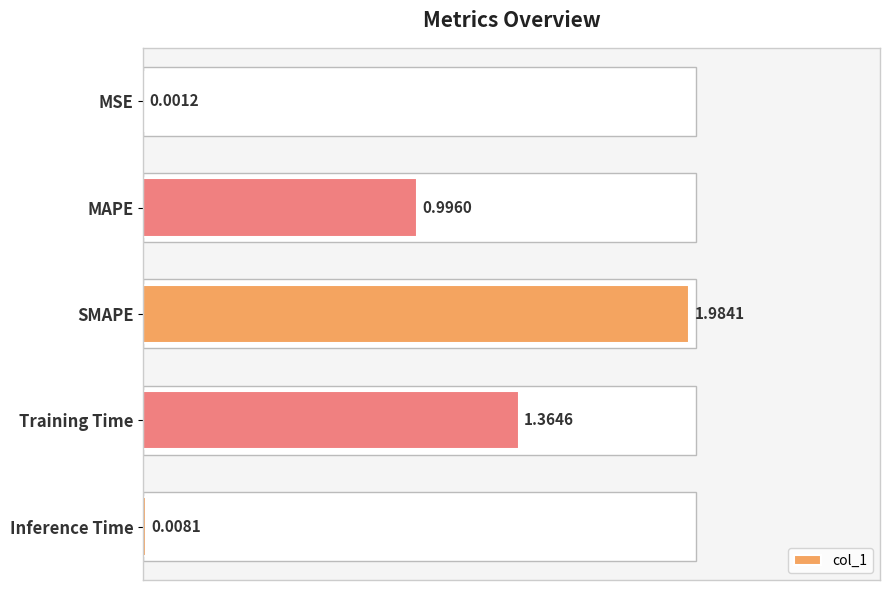

What is the average value?

0.9